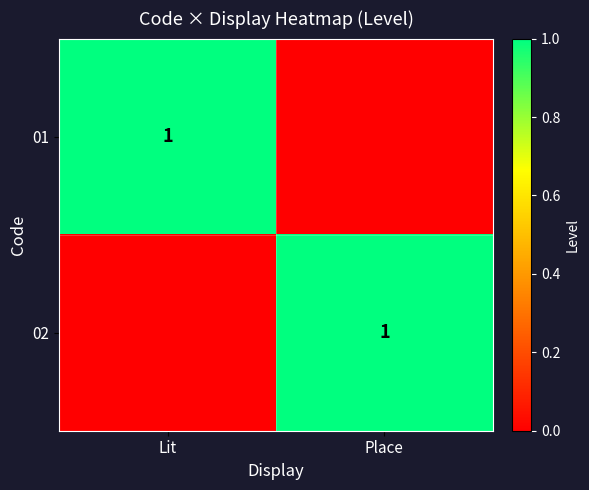

At which label is 02 closest to 0?

Lit